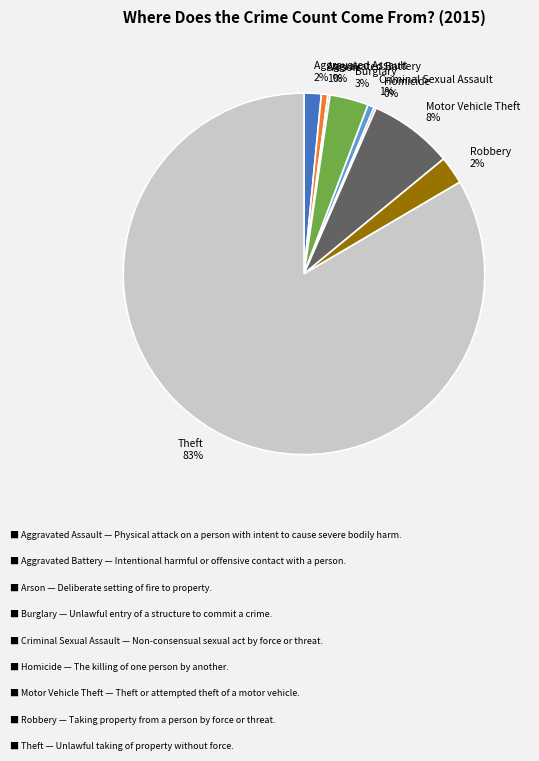

To the nearest percent, what is the difference between the largest and smallest slice percentages?

83%